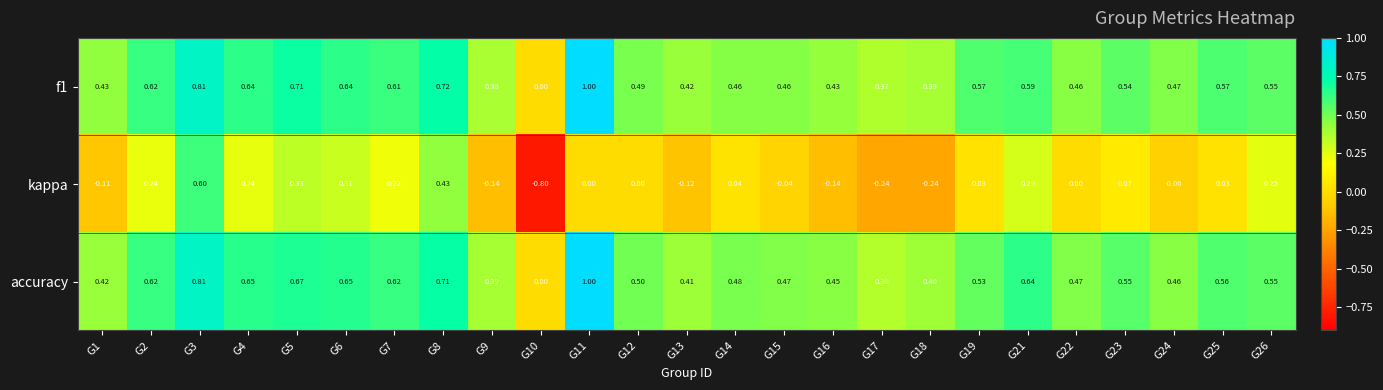

How many distinct data groups are displayed?

3